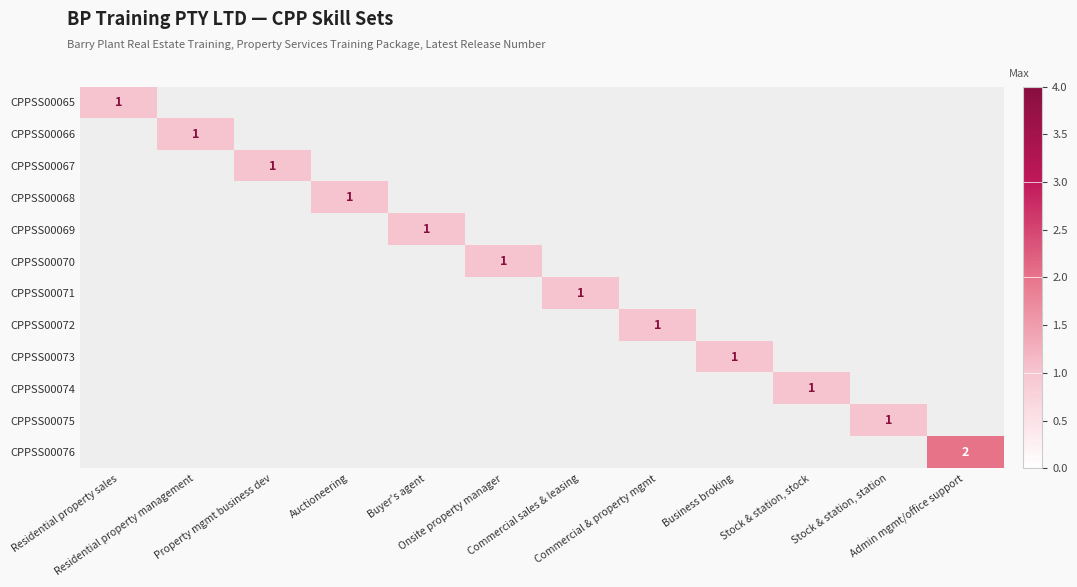

List the labels in order of CPPSS00068 value, largest first.

Residential property sales, Residential property management, Property mgmt business dev, Auctioneering, Buyer's agent, Onsite property manager, Commercial sales & leasing, Commercial & property mgmt, Business broking, Stock & station, stock, Stock & station, station, Admin mgmt/office support